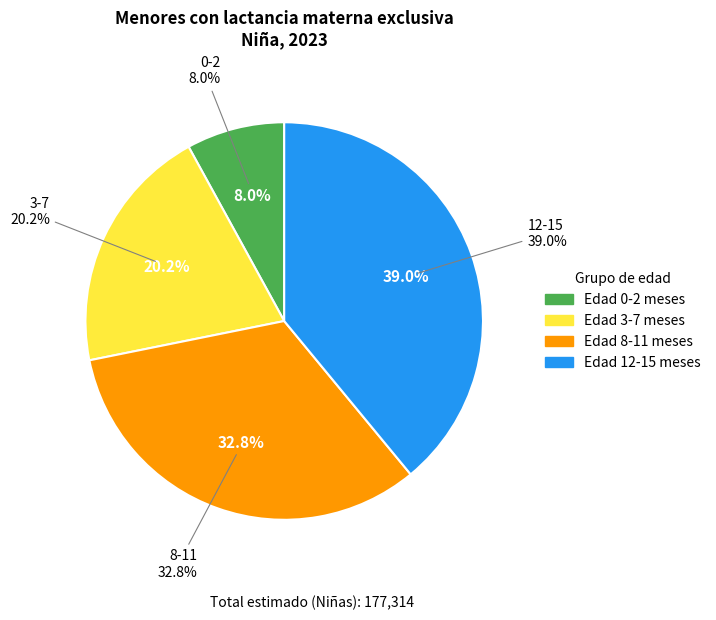

The 3-7 slice represents 20% of the pie. True or false?

True